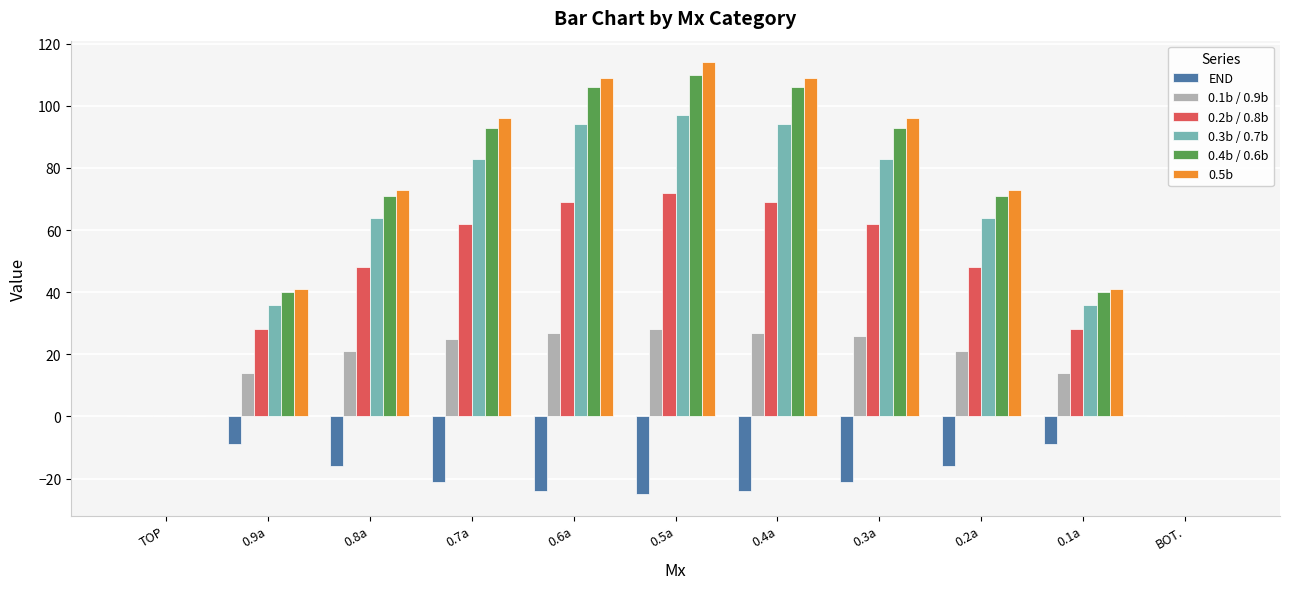

Reading left to right, list all the values displayed in this chart.

END: TOP=0	0.9a=-9	0.8a=-16	0.7a=-21	0.6a=-24	0.5a=-25	0.4a=-24	0.3a=-21	0.2a=-16	0.1a=-9	BOT.=0
0.1b / 0.9b: TOP=0	0.9a=14	0.8a=21	0.7a=25	0.6a=27	0.5a=28	0.4a=27	0.3a=26	0.2a=21	0.1a=14	BOT.=0
0.2b / 0.8b: TOP=0	0.9a=28	0.8a=48	0.7a=62	0.6a=69	0.5a=72	0.4a=69	0.3a=62	0.2a=48	0.1a=28	BOT.=0
0.3b / 0.7b: TOP=0	0.9a=36	0.8a=64	0.7a=83	0.6a=94	0.5a=97	0.4a=94	0.3a=83	0.2a=64	0.1a=36	BOT.=0
0.4b / 0.6b: TOP=0	0.9a=40	0.8a=71	0.7a=93	0.6a=106	0.5a=110	0.4a=106	0.3a=93	0.2a=71	0.1a=40	BOT.=0
0.5b: TOP=0	0.9a=41	0.8a=73	0.7a=96	0.6a=109	0.5a=114	0.4a=109	0.3a=96	0.2a=73	0.1a=41	BOT.=0